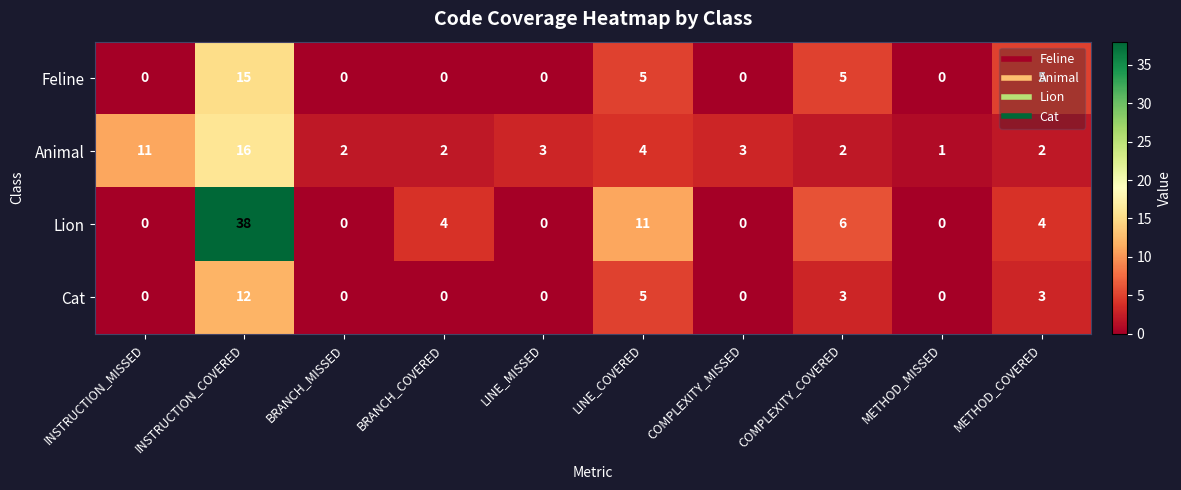

Which series has the largest total across all categories?

Lion